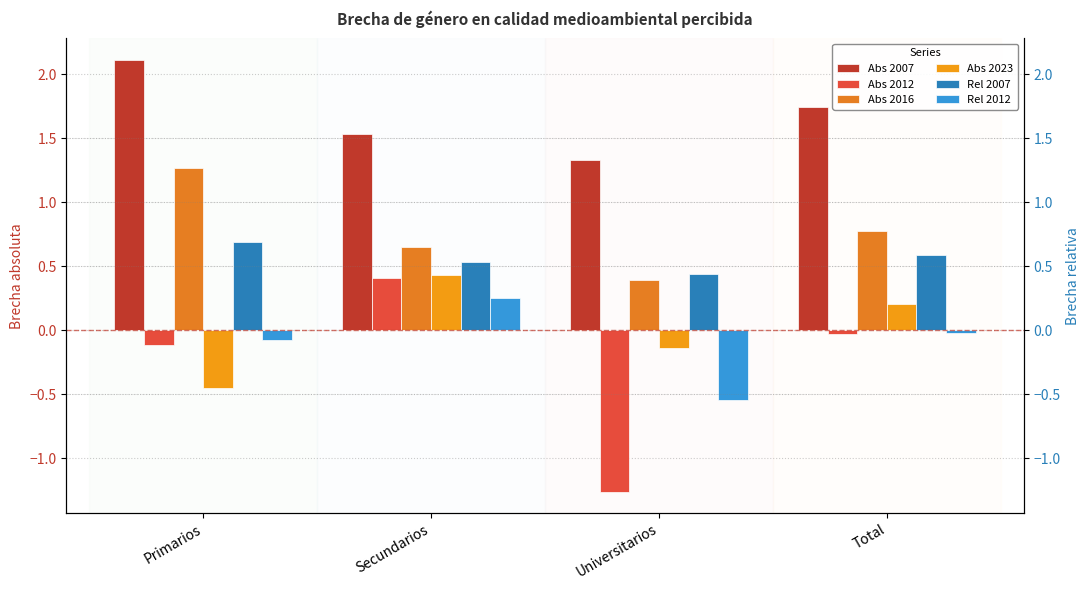

List the series in order of their peak value, highest first.

Abs 2007, Abs 2016, Rel 2007, Abs 2023, Abs 2012, Rel 2012